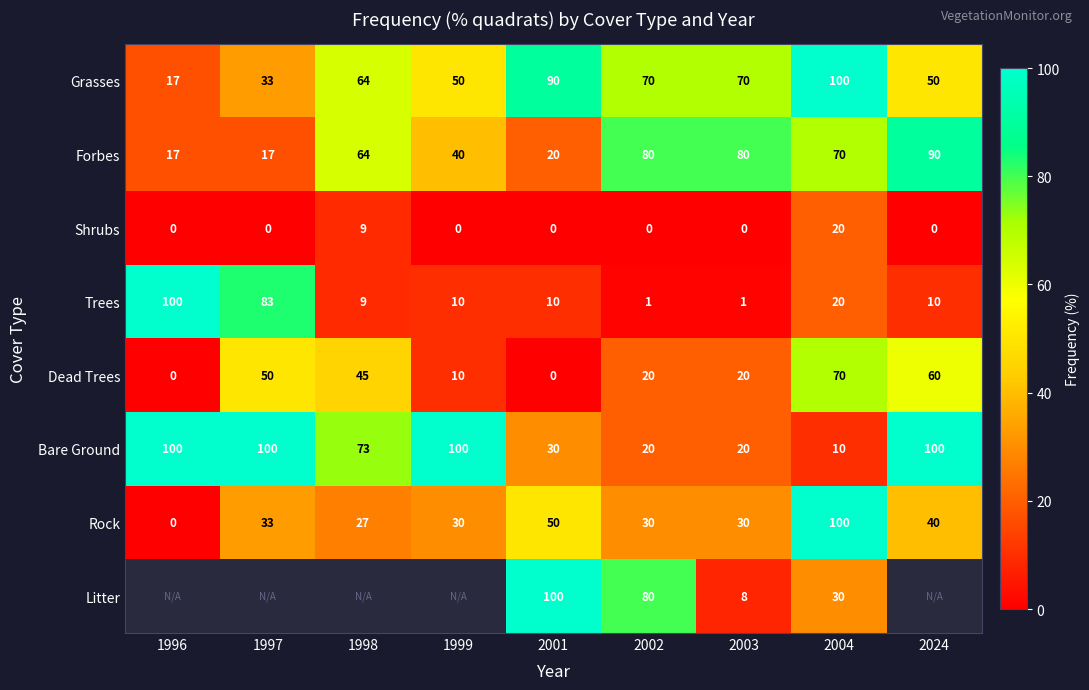

Where is Rock nearest to the value 50?

2001